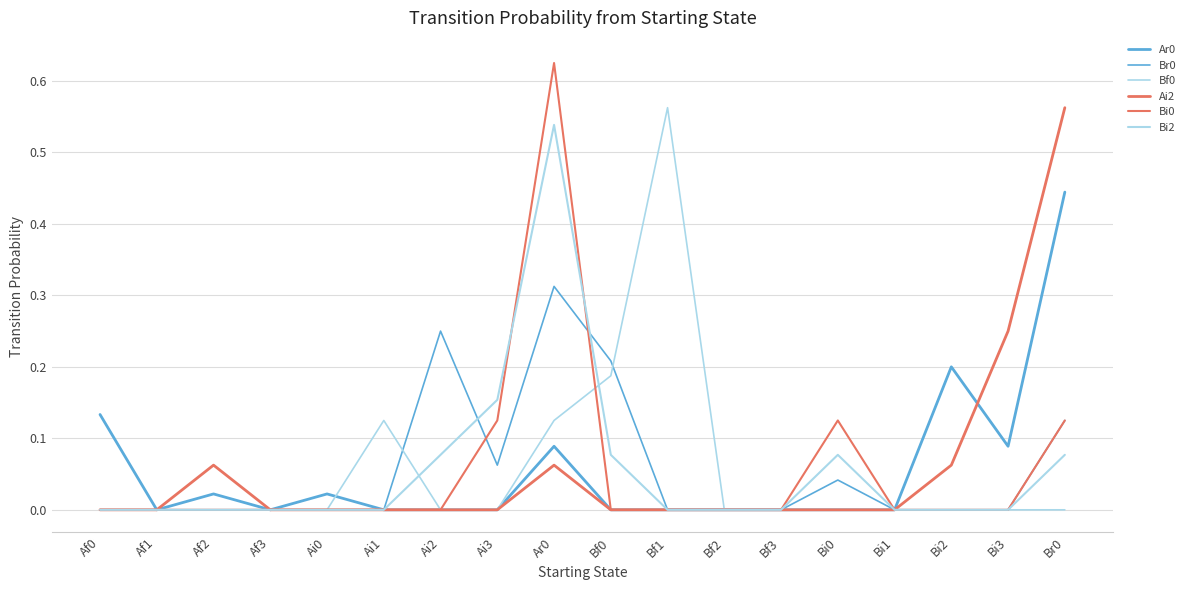

What position from the right is Af1?

17